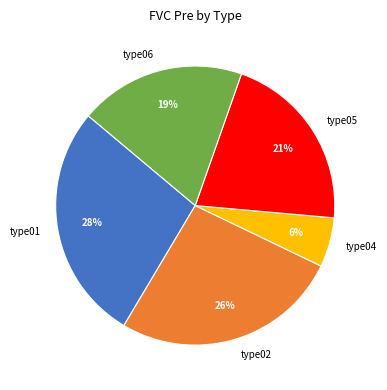

To the nearest percent, what is the difference between the largest and smallest slice percentages?

22%